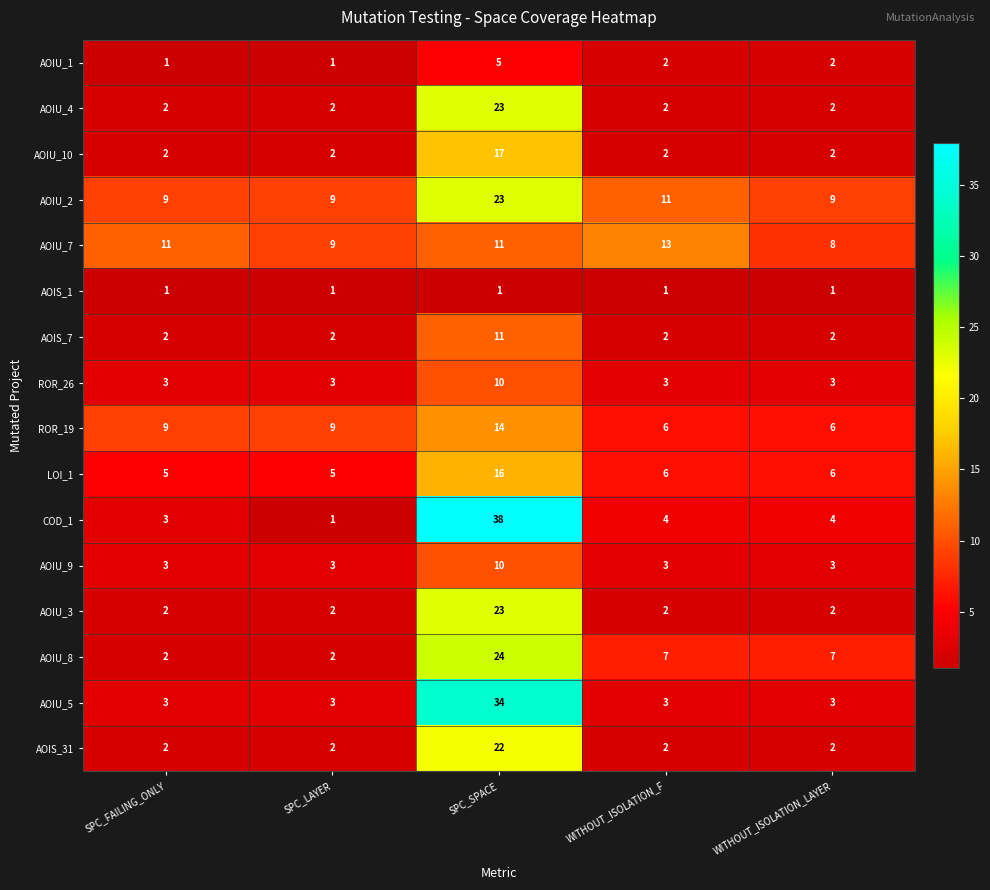

Which series changed the most between SPC_FAILING_ONLY and WITHOUT_ISOLATION_F?

AOIU_8